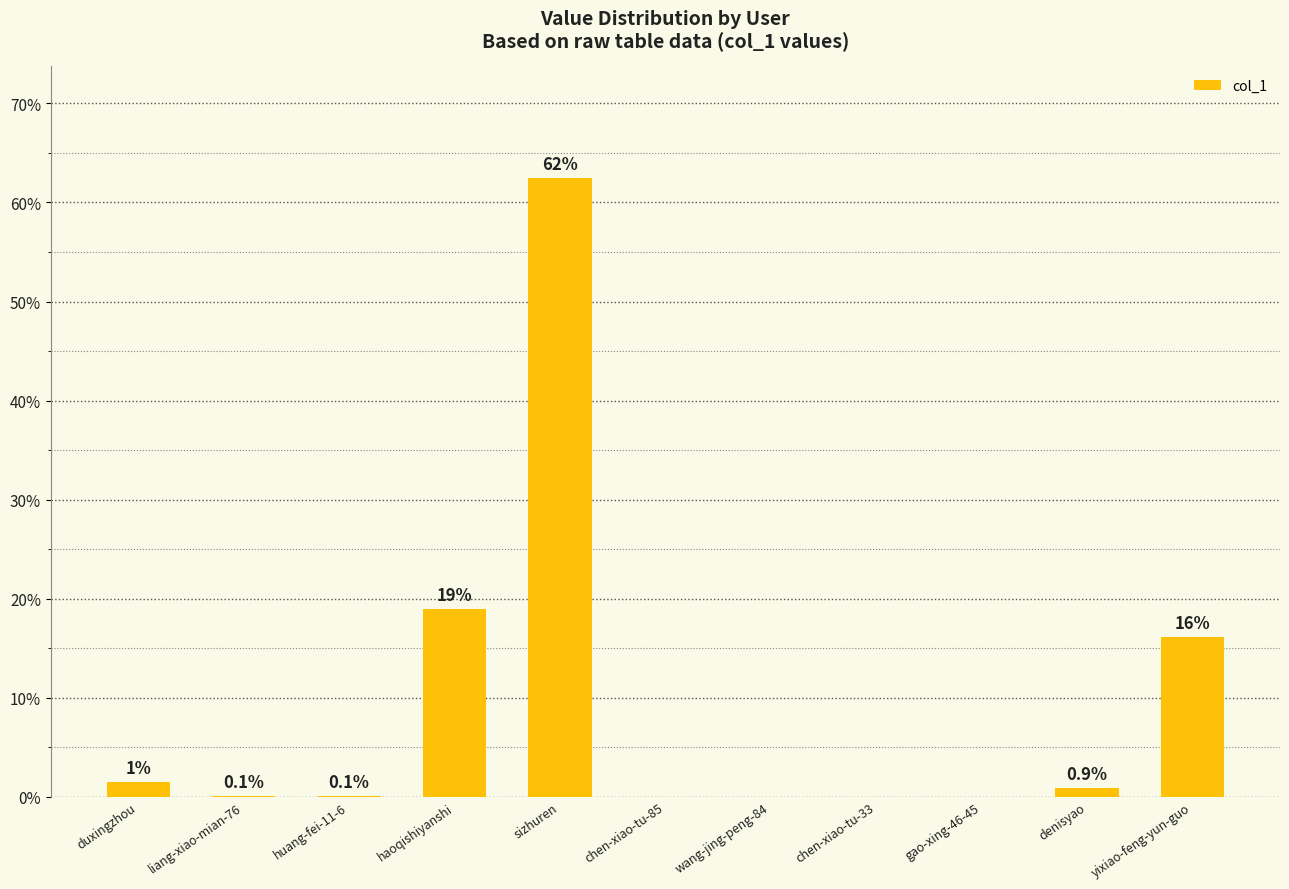

What is the average value?

9.1